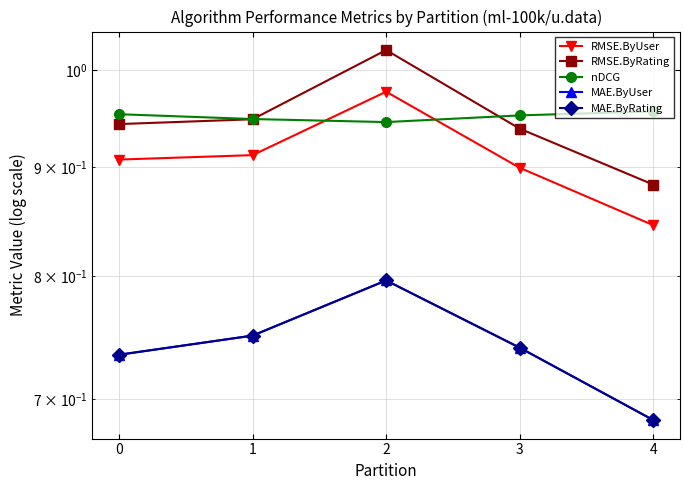

Is it true that MAE.ByUser equals 0.7 at 4?

True